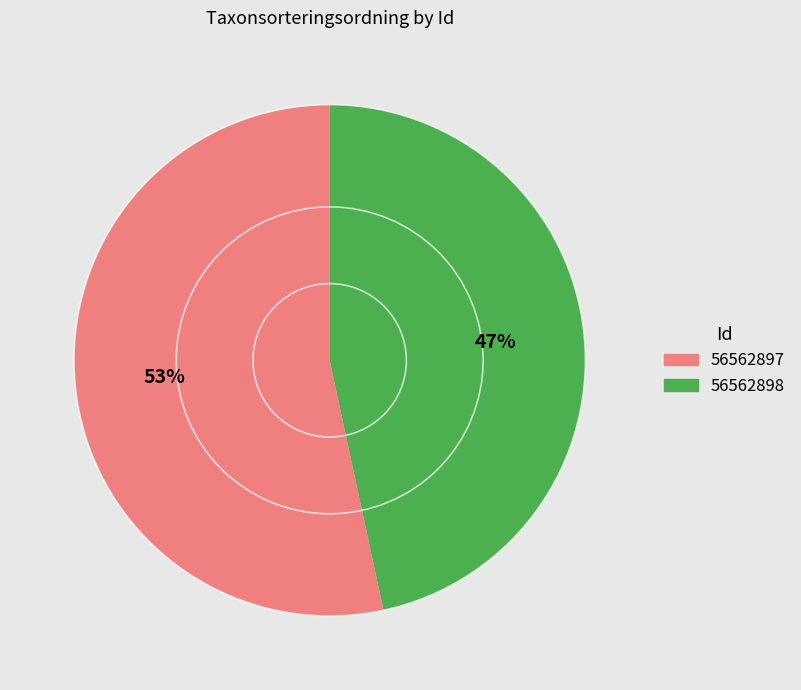

What percentage is the 56562897 slice, to the nearest percent?

53%